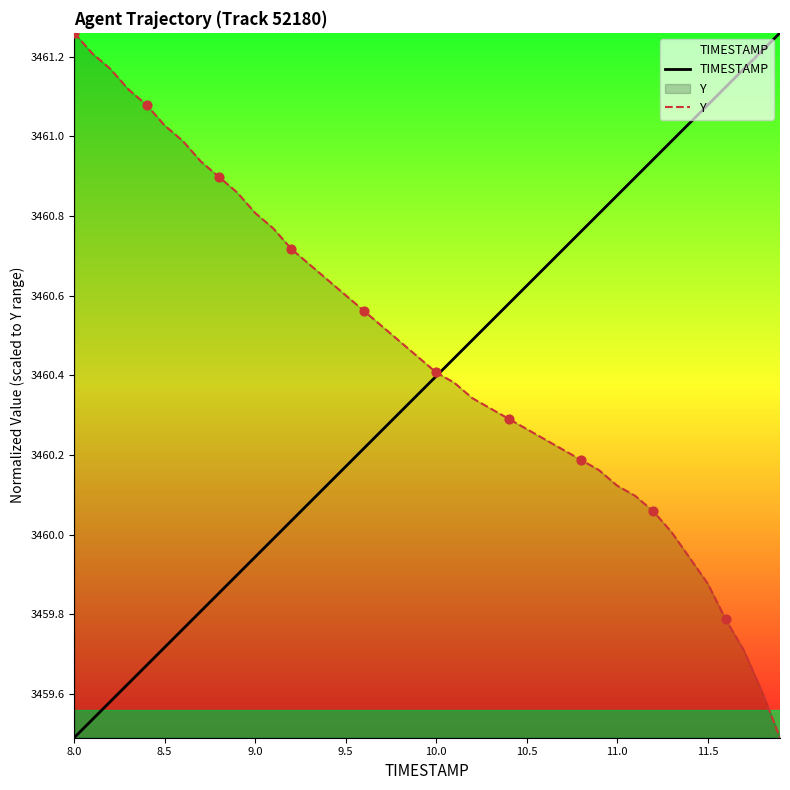

Which series has the largest total across all categories?

Y